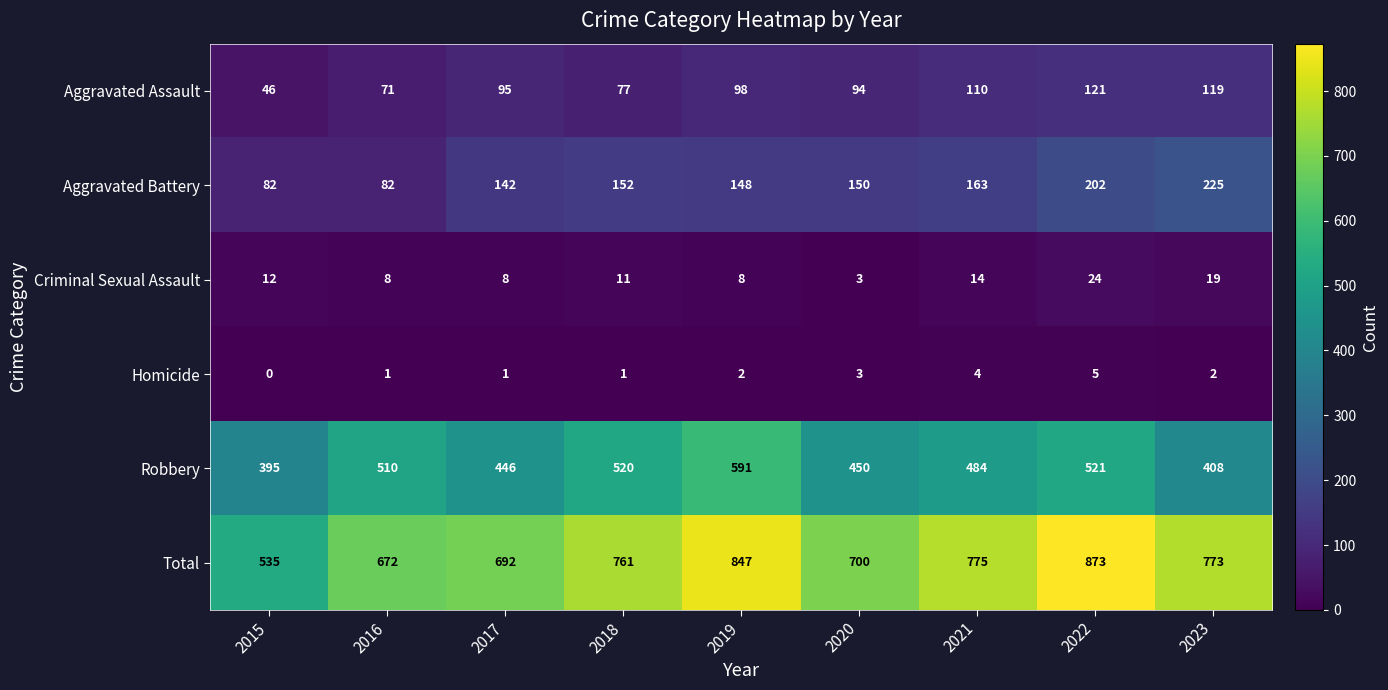

What is the difference between the maximum and minimum values in the Aggravated Assault series?

75